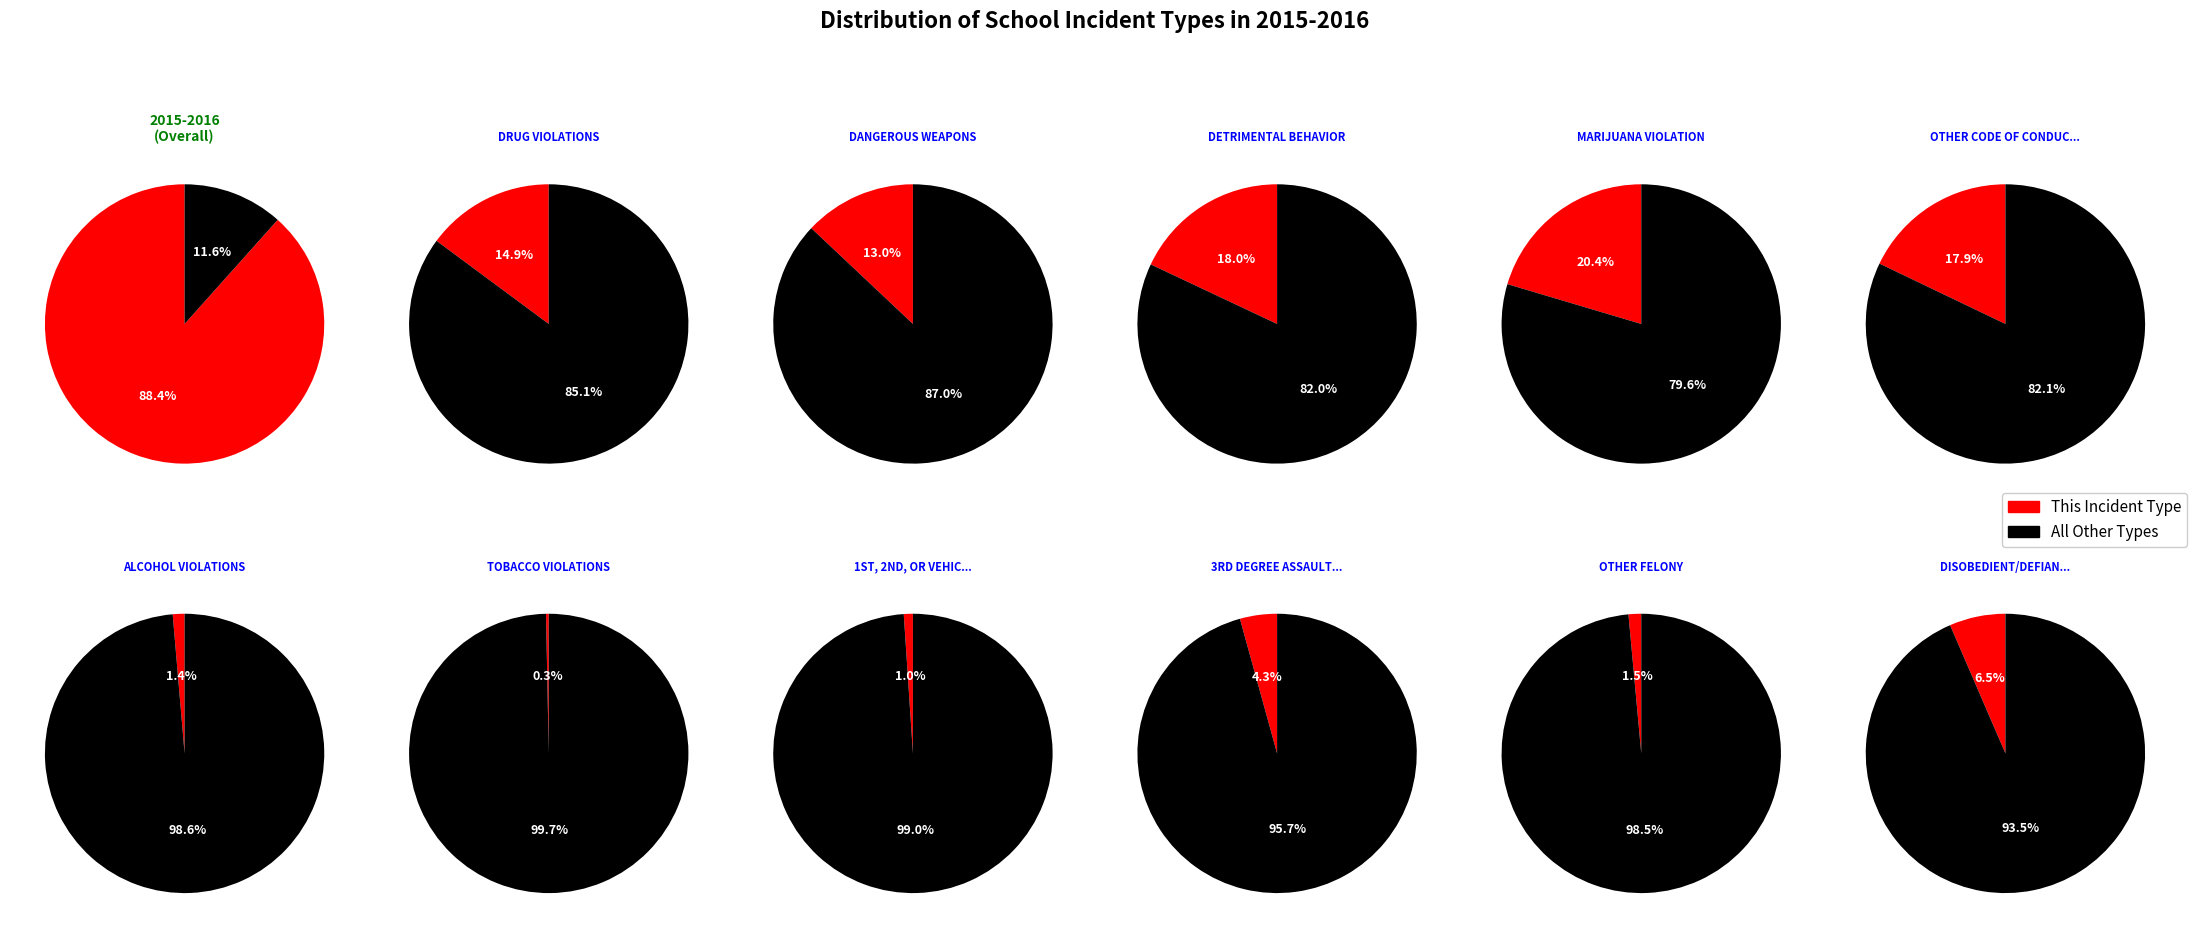

To the nearest percent, what is the difference between the 4 and 6 slice percentages?

3%